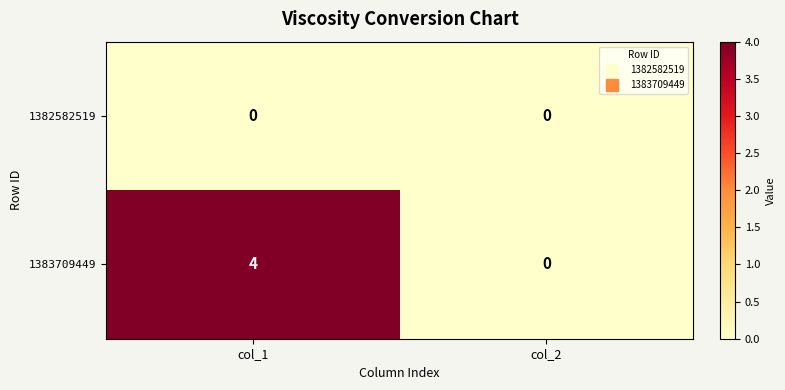

True or false: 1383709449 has a value of 0 at col_2.

True